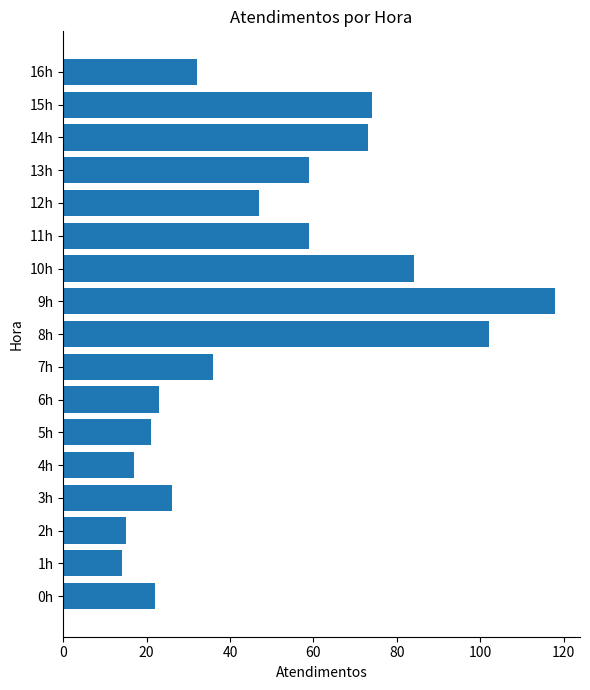

What is the difference between the second highest and second lowest values?

87